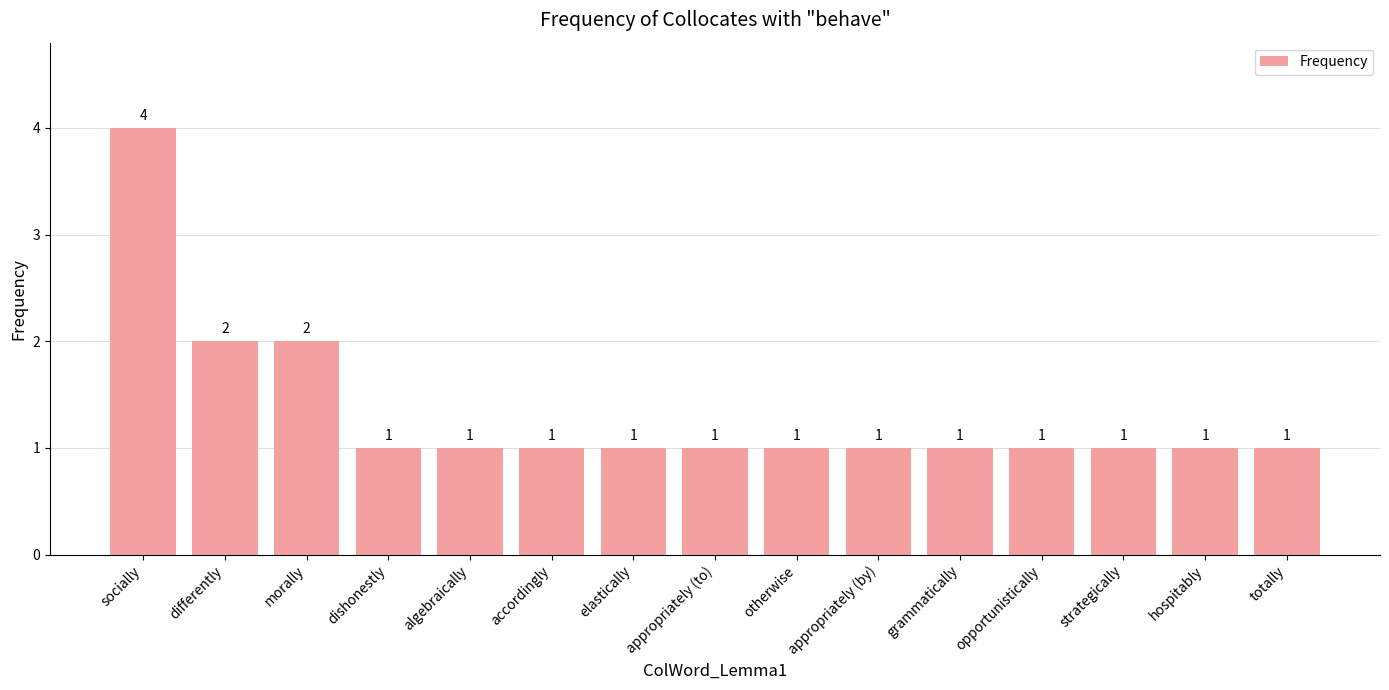

Between appropriately (to) and differently, which is larger?

differently